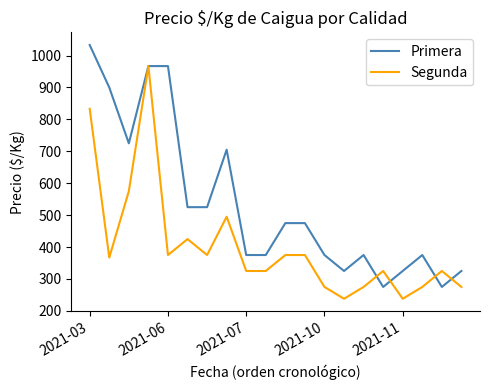

Rank the series by their average value, from lowest to highest.

Segunda, Primera